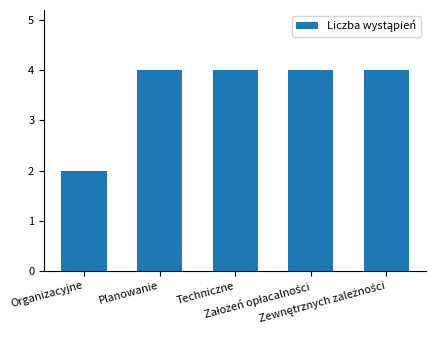

Are the bars horizontal?

No